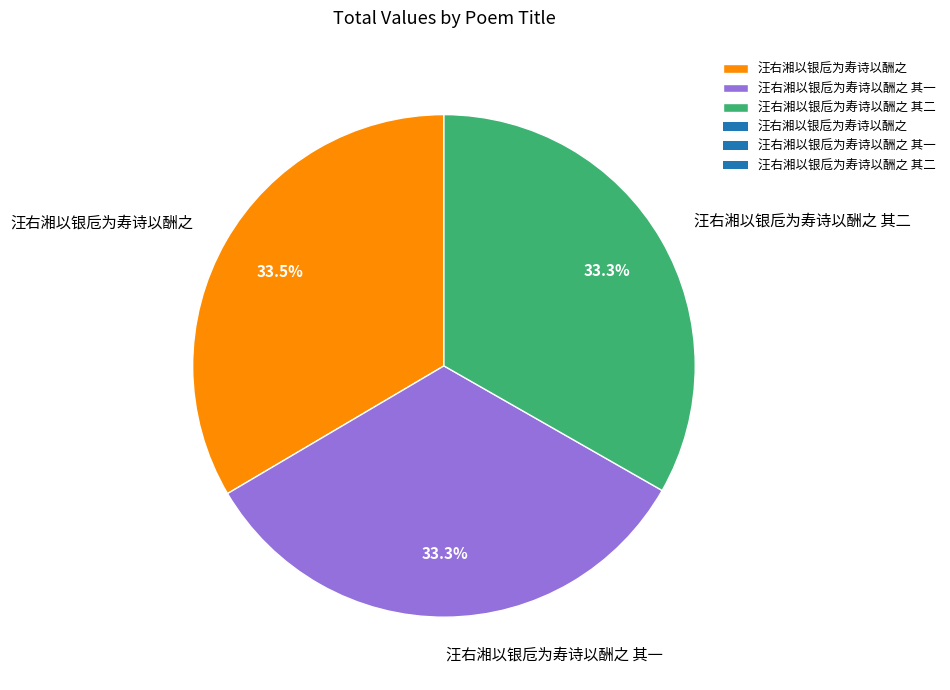

Does any single category account for the majority?

No